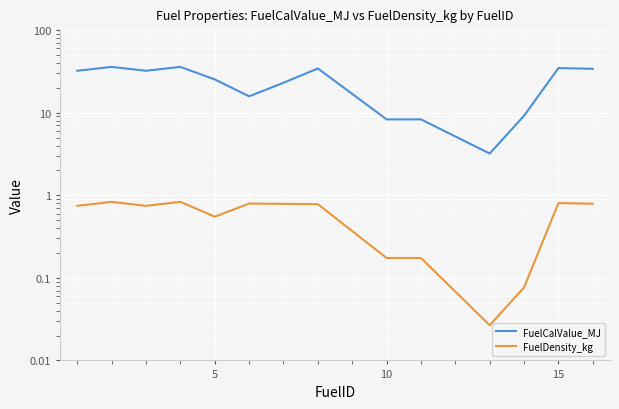

True or false: FuelDensity_kg and FuelCalValue_MJ intersect in this chart.

False